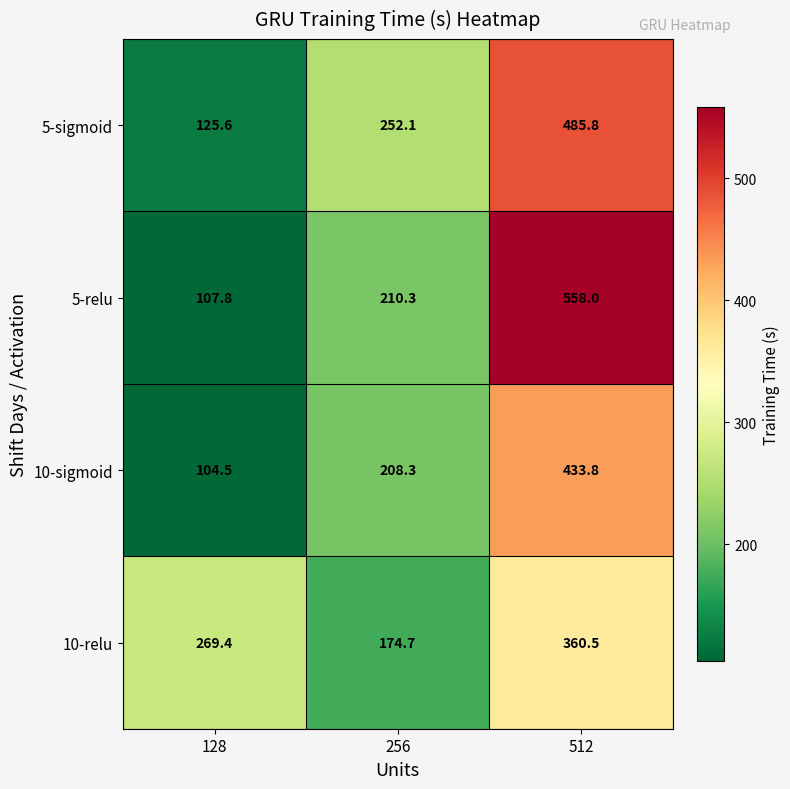

At 512, list the series in order from largest to smallest.

5-relu, 5-sigmoid, 10-sigmoid, 10-relu